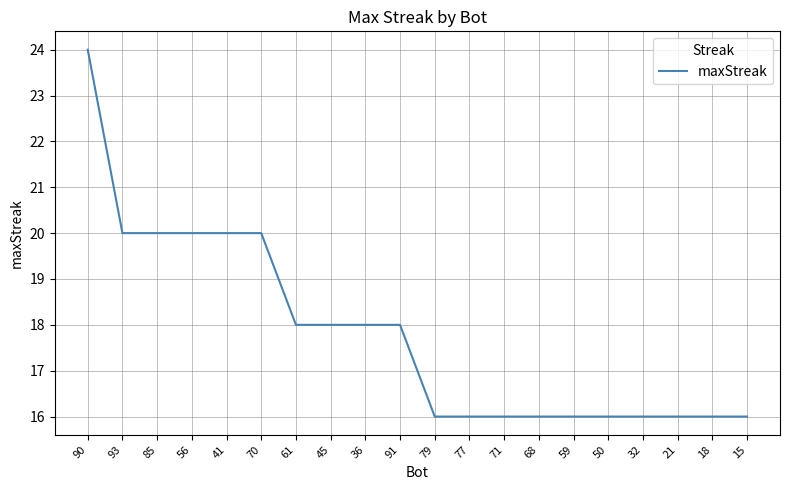

What is the maximum value shown in the chart?

24